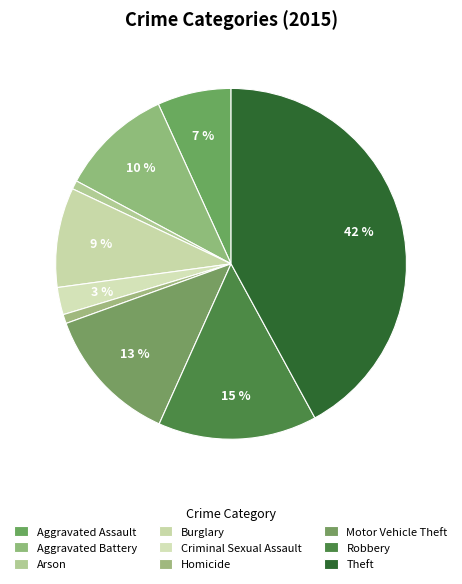

How many slices are in this pie chart?

9